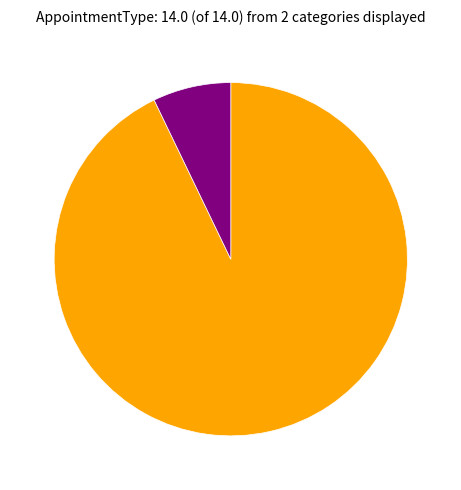

How many slices are in this pie chart?

2